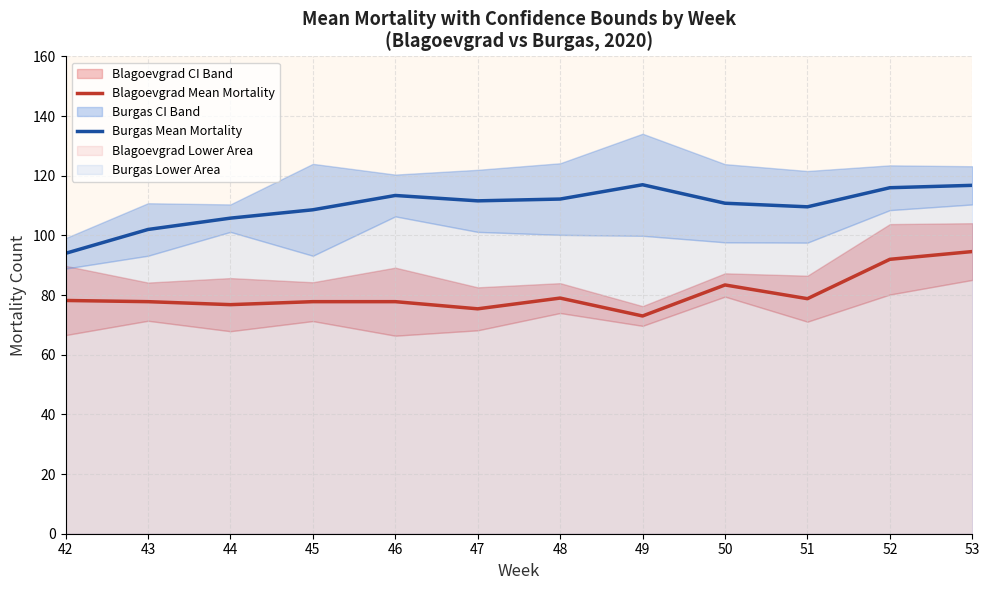

What is the difference between the Blagoevgrad Mean Mortality values at 52 and 47?

16.6